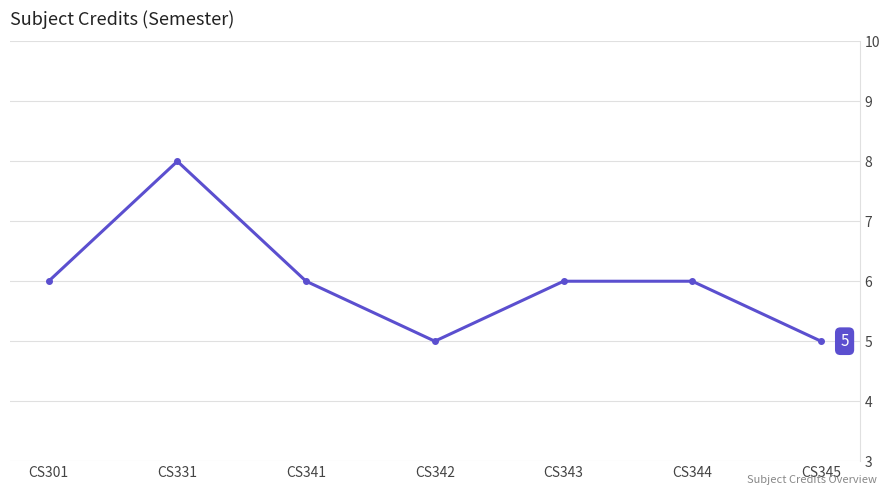

Count the number of data series in this chart.

1